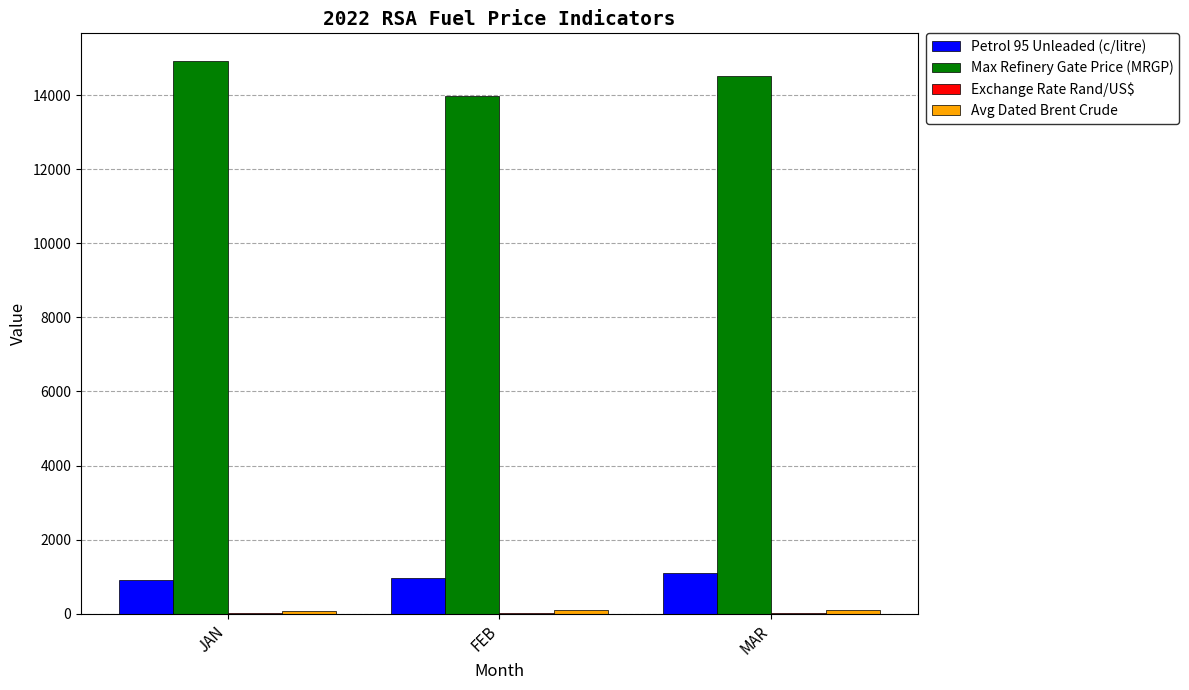

The value of Petrol 95 Unleaded (c/litre) at MAR is 1100.3. True or false?

True